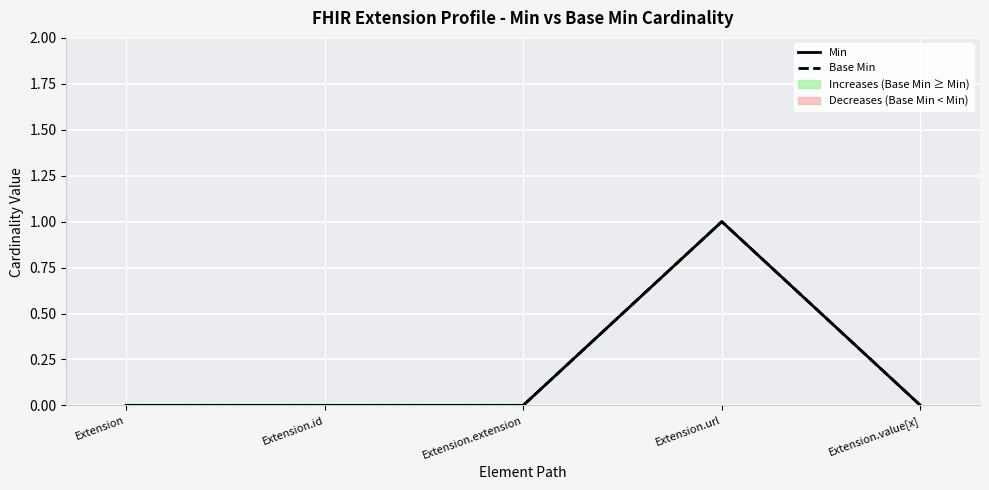

True or false: Min and Base Min intersect in this chart.

False